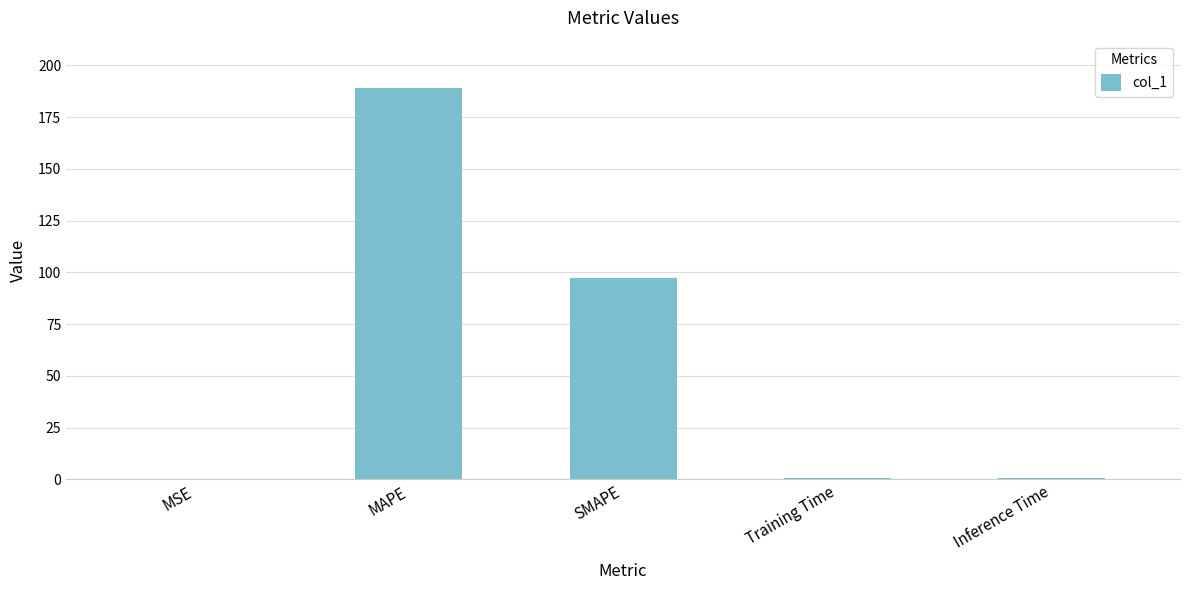

At which label is the value closest to 94?

SMAPE